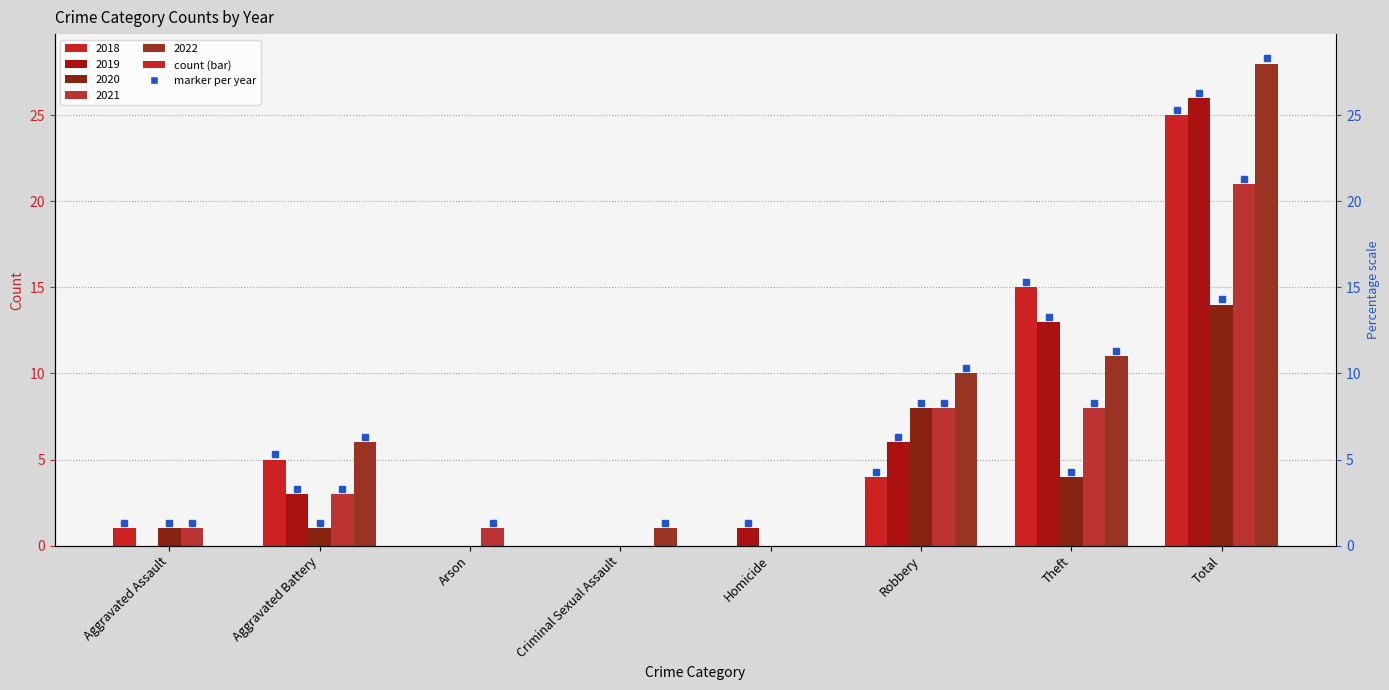

What is the difference between the second highest and minimum values in the 2021 series?

8